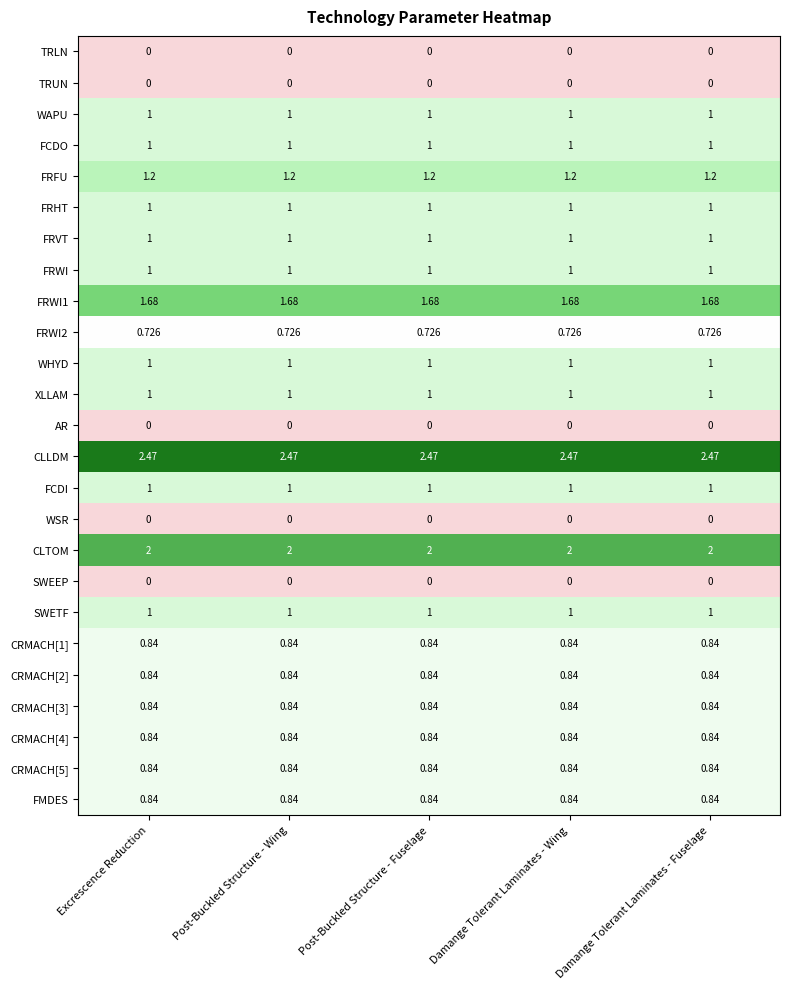

Which series has the largest total across all categories?

CLLDM